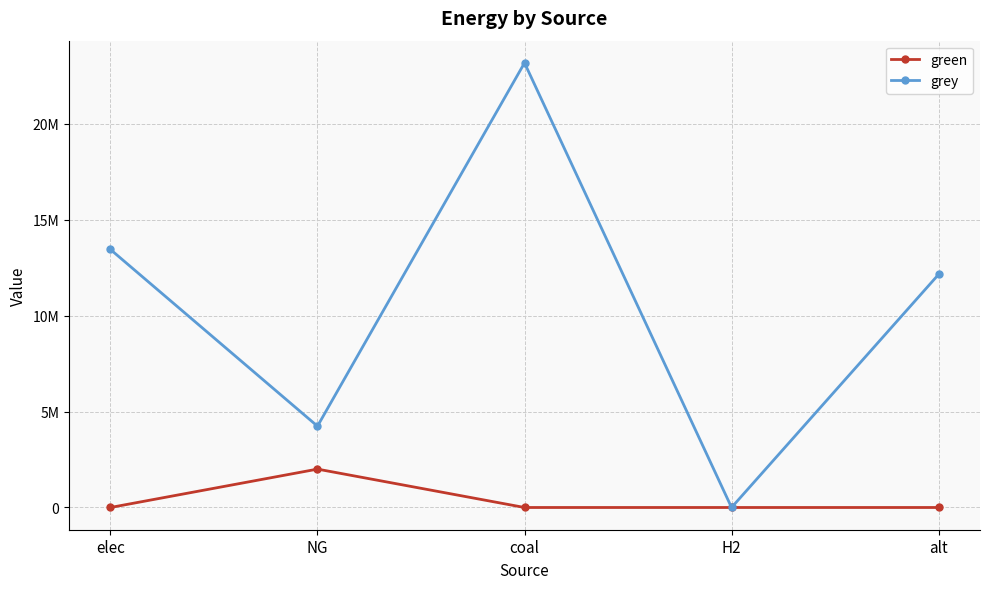

What is the difference between the maximum and minimum values in the grey series?

23165203.8